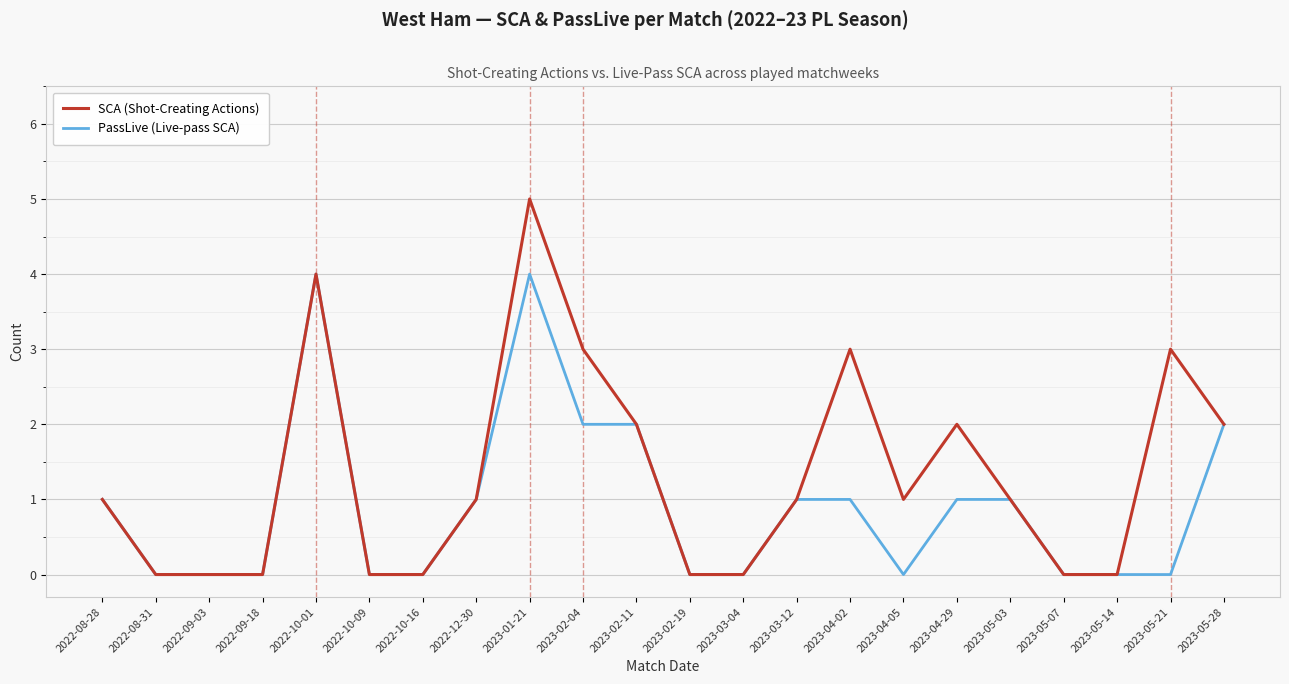

What position from the left is 2023-05-14?

20